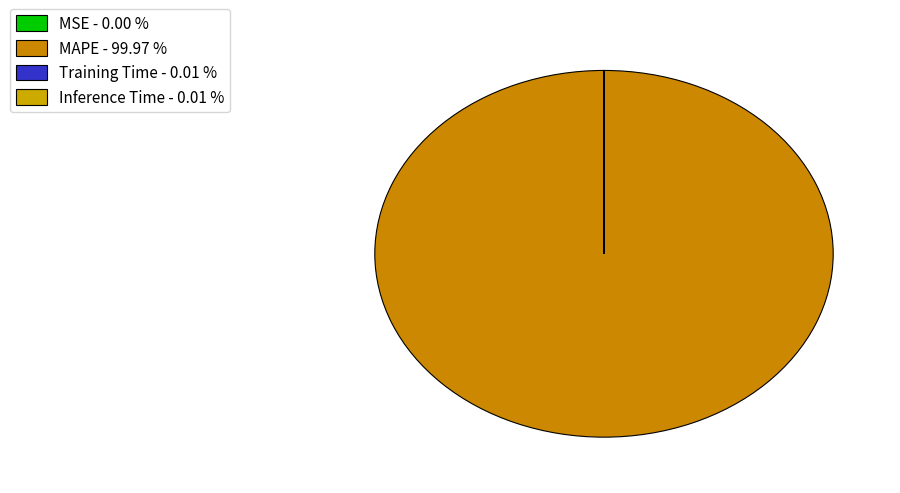

Is the sum of Training Time and MAPE greater than half?

Yes